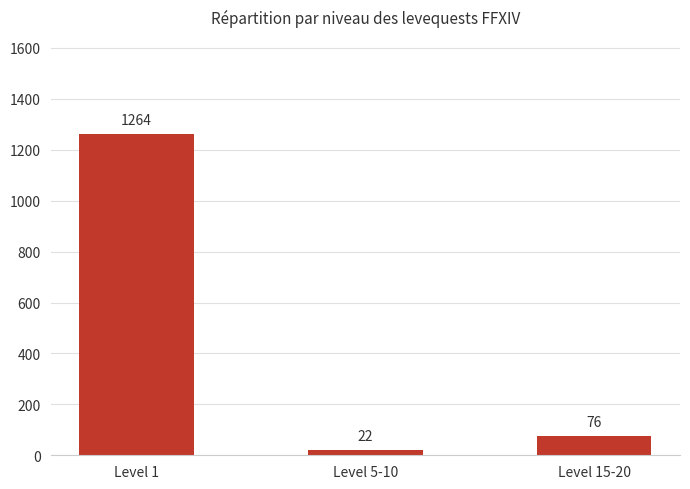

What is the average value?

454